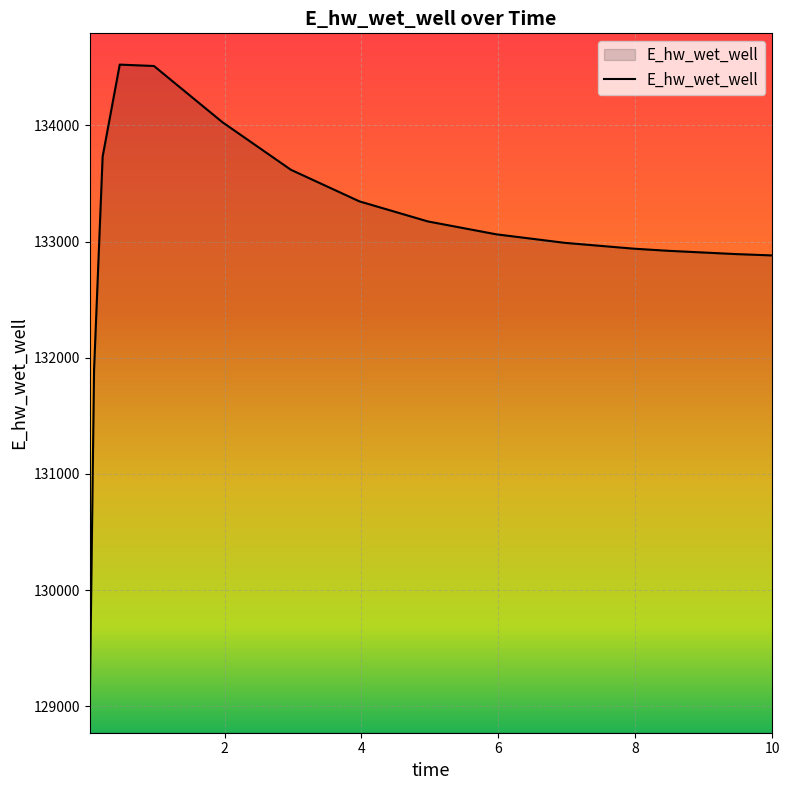

What is the difference between the maximum and minimum values?

5491.7